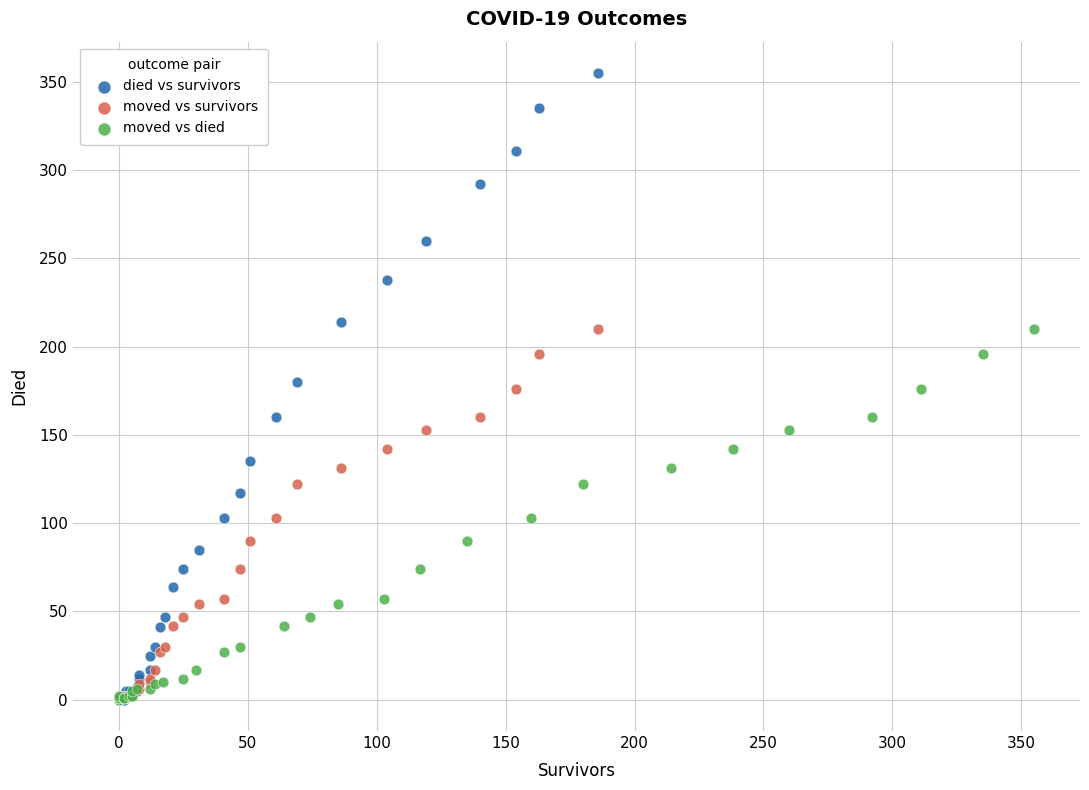

What are all the series names shown in the legend?

died vs survivors, moved vs survivors, moved vs died